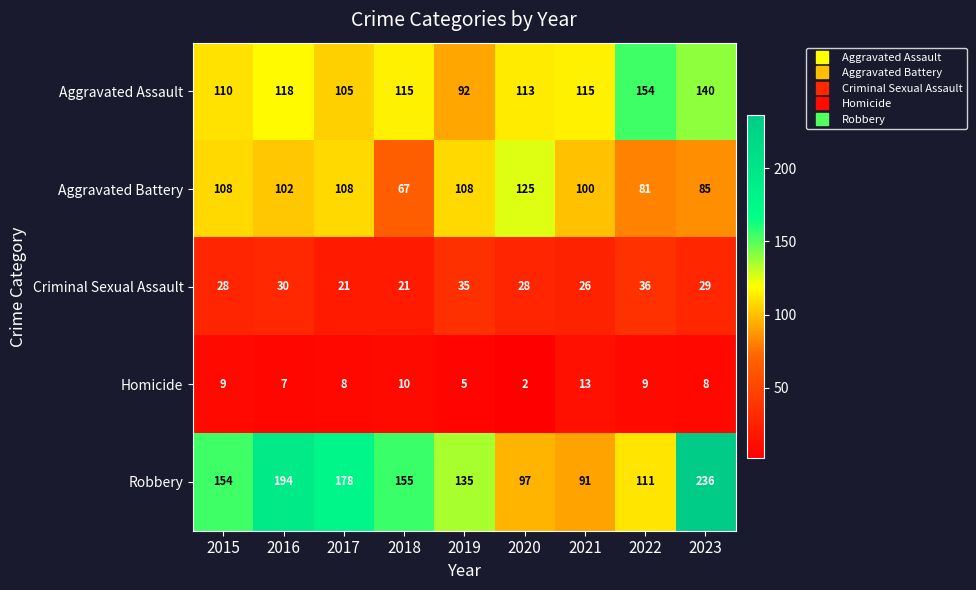

Which label corresponds to the largest value in the chart?

2023